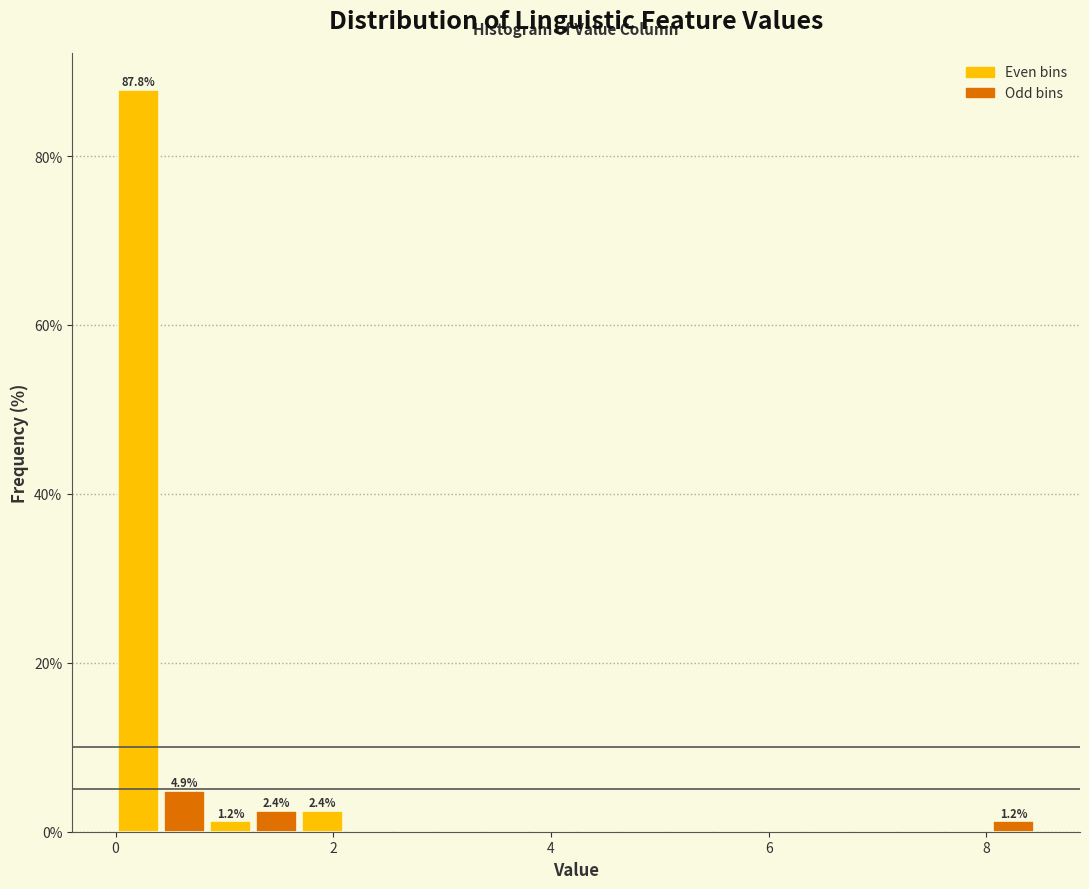

Around what value on the x-axis is the tallest bar? Give the approximate position of its centre, as read against the axis.

0.2